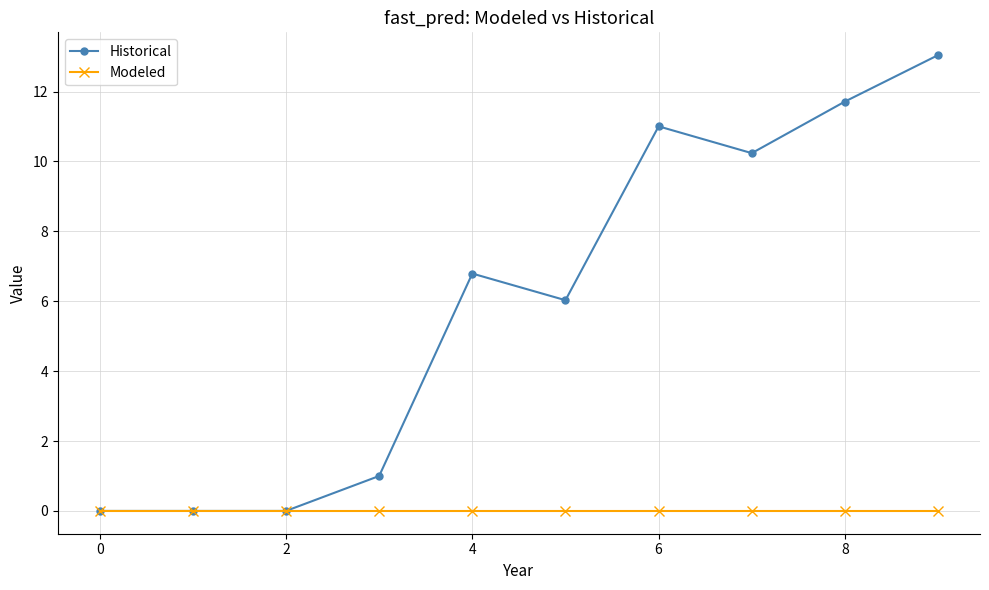

How many lines are shown in the chart?

2